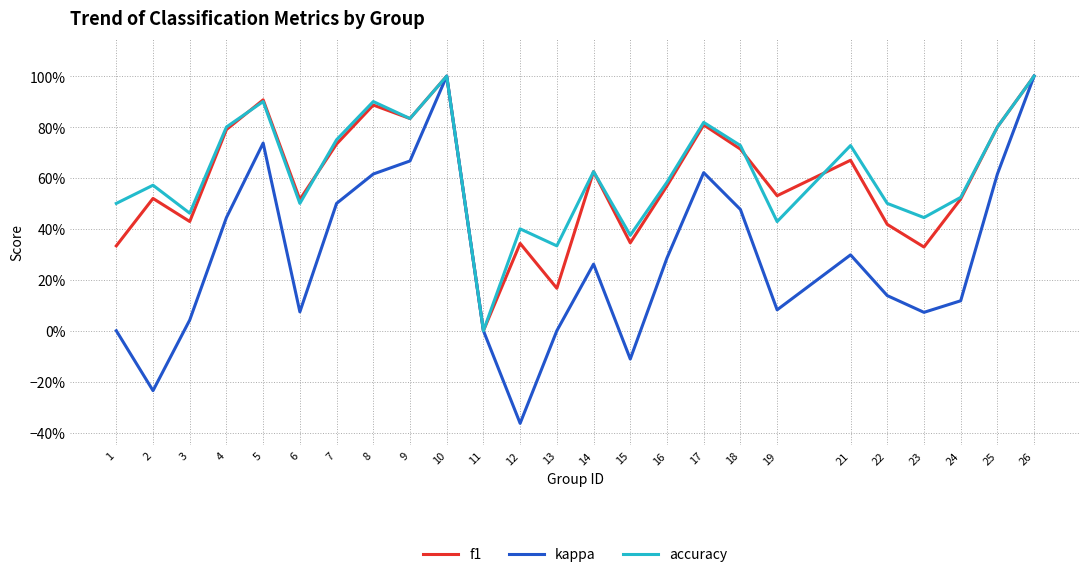

What are all the series names shown in the legend?

f1, kappa, accuracy